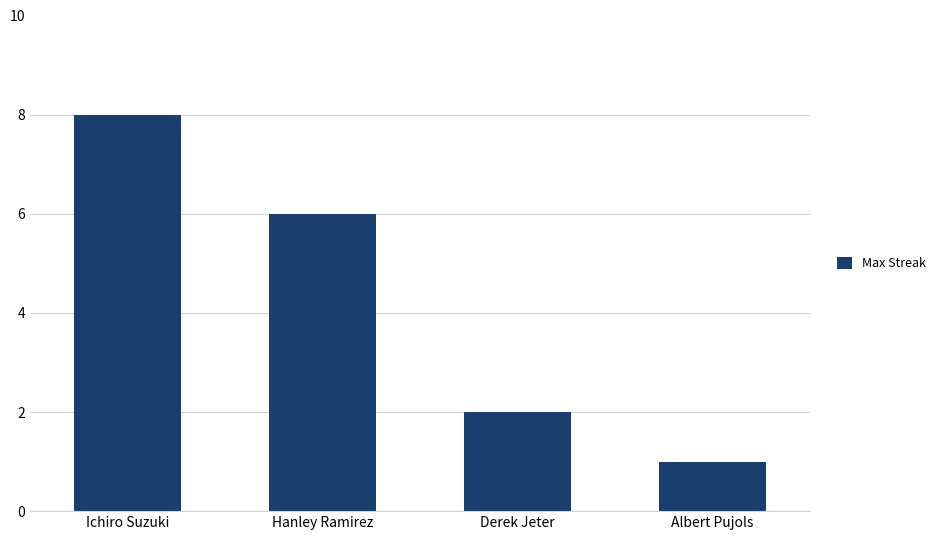

List the labels in order of value, largest first.

Ichiro Suzuki, Hanley Ramirez, Derek Jeter, Albert Pujols